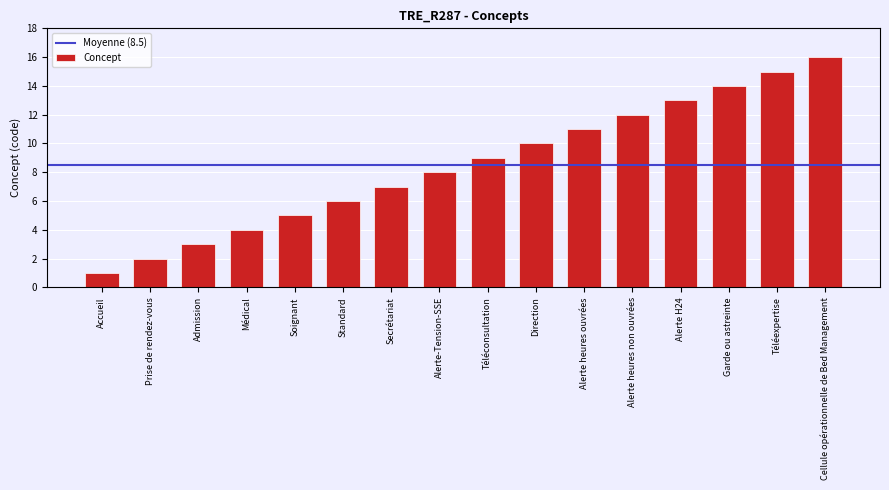

Is it true that the value at Admission is 4?

False